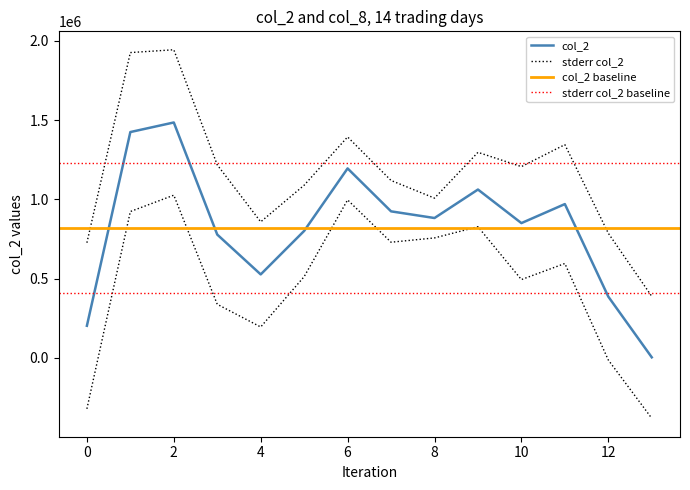

What is the difference between the maximum and minimum values?

1481480